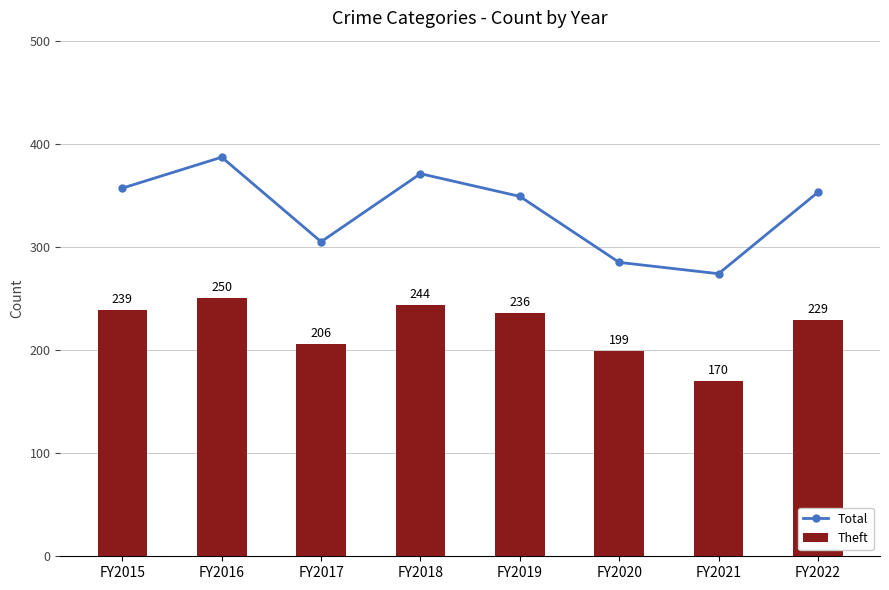

Is it true that Total equals 353 at FY2022?

True